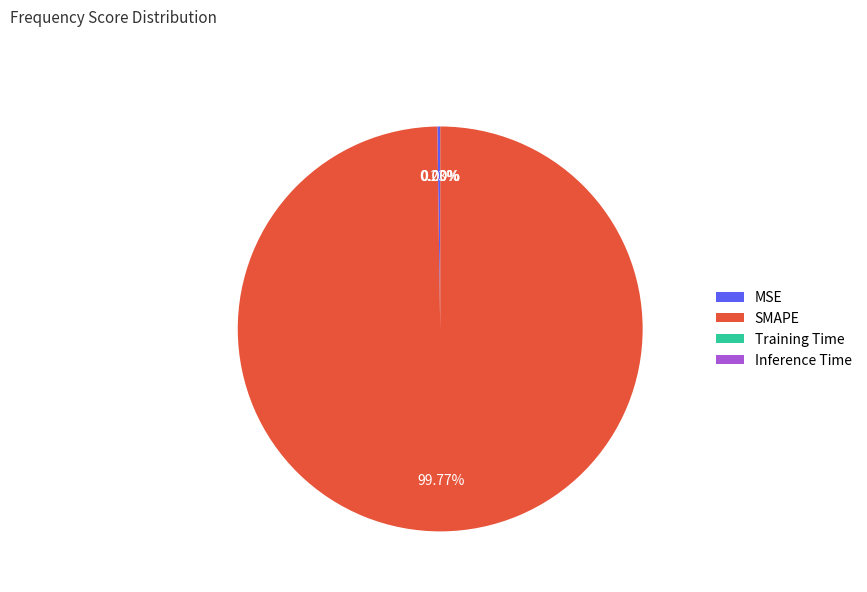

Which category has the biggest portion of the pie?

SMAPE